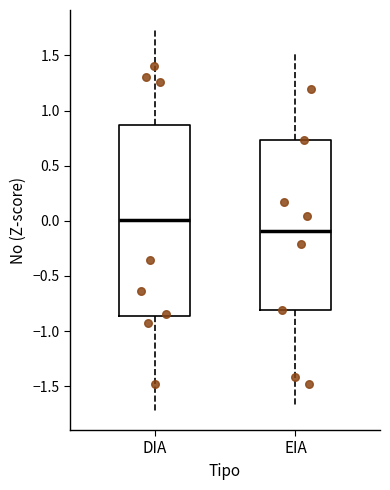

Reading left to right, transcribe this box plot: for each box, give where its median line is, the range the box spans, and where its two whiskers end, as read against the y-axis. The values are not printed on the chart, so give them approximately, as read against the axis.

DIA: median 0.00, box -0.85 to 0.85, whiskers -1.70 to 1.75
EIA: median -0.10, box -0.80 to 0.75, whiskers -1.70 to 1.50